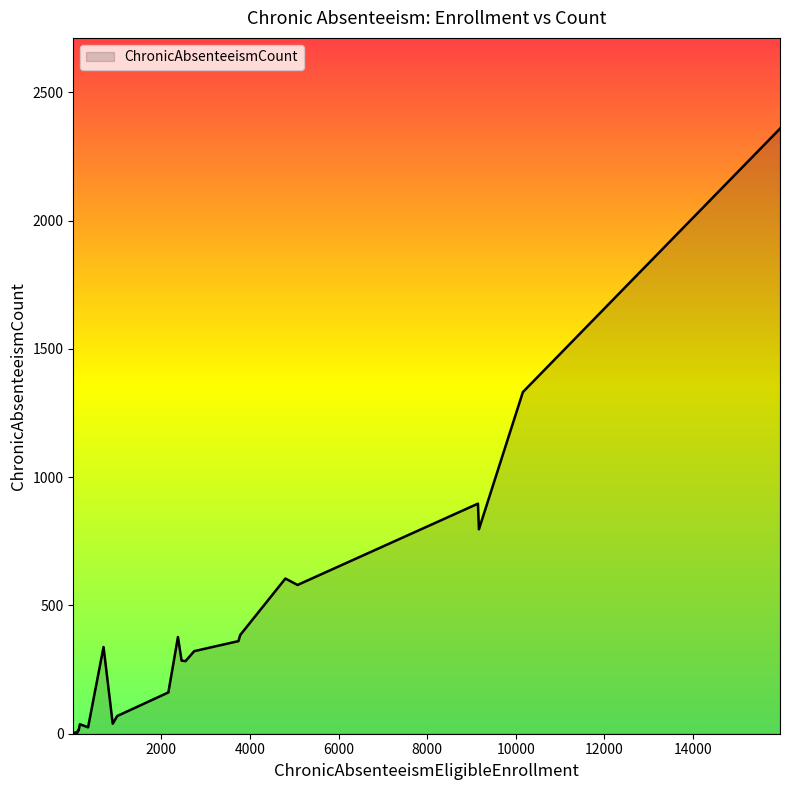

What is the difference between the maximum and minimum values?

2359